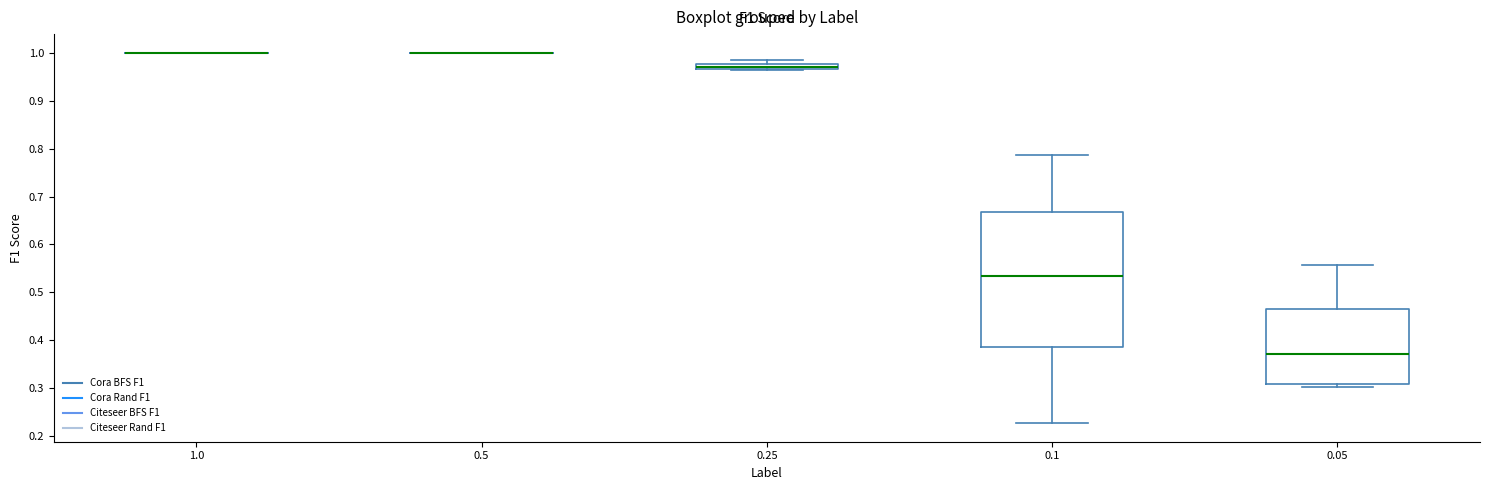

Comparing the boxes themselves (not the whiskers), which one is the tallest?

0.1